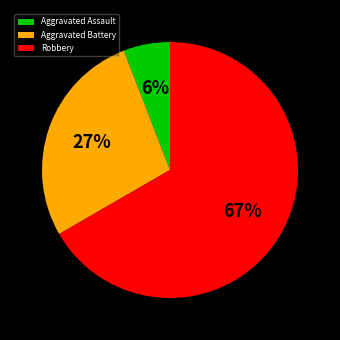

Between Robbery and Aggravated Assault, which is larger?

Robbery